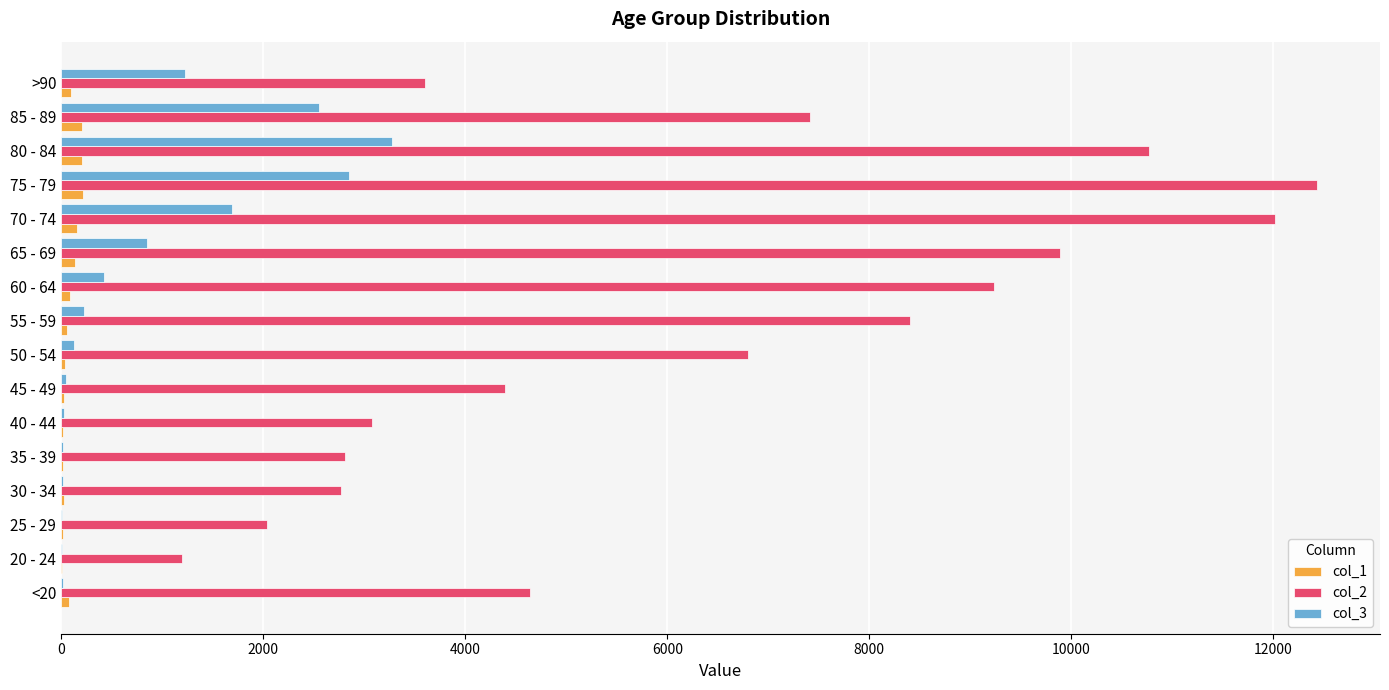

The value of col_2 at 75 - 79 is 19622. True or false?

False